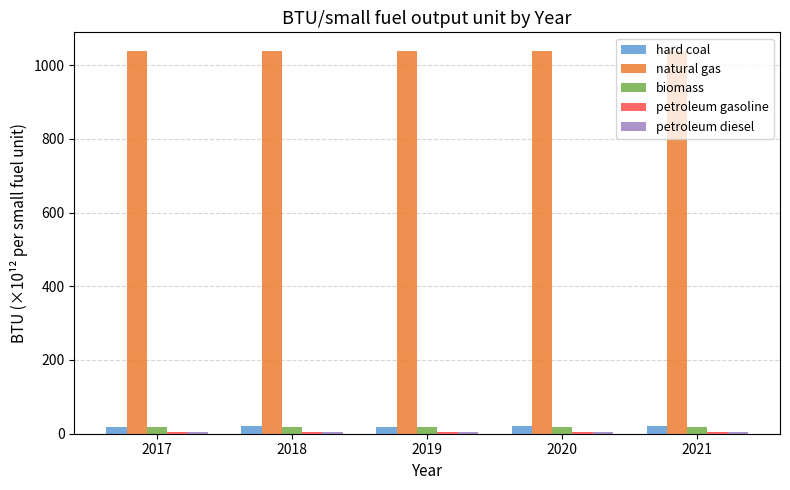

How many groups of bars are there?

5